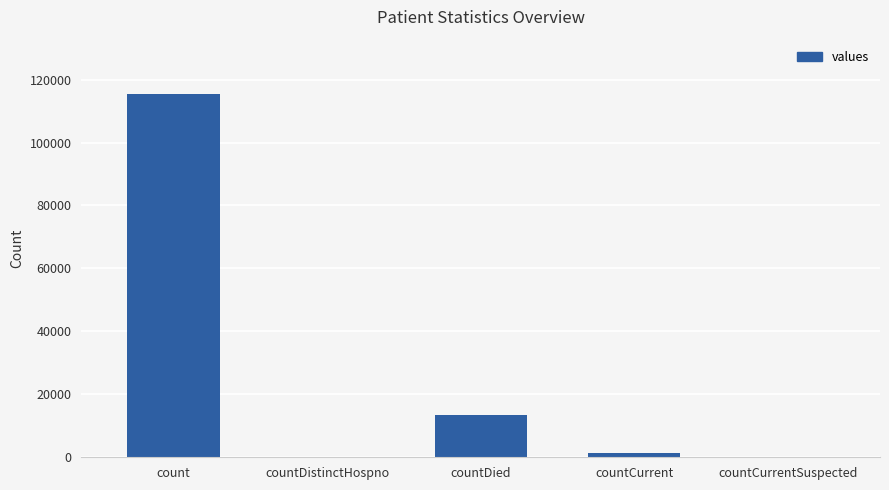

What value does the data have at countDied, to the nearest 10?

13340